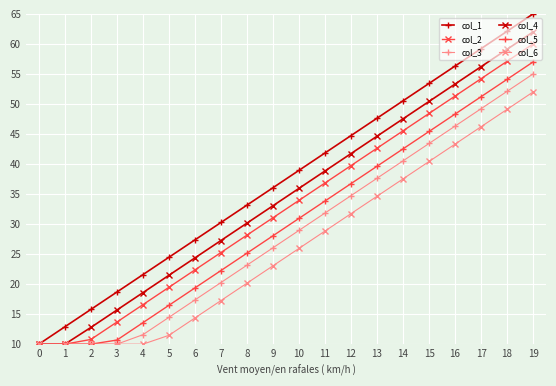

Does the chart have visible grid lines?

Yes